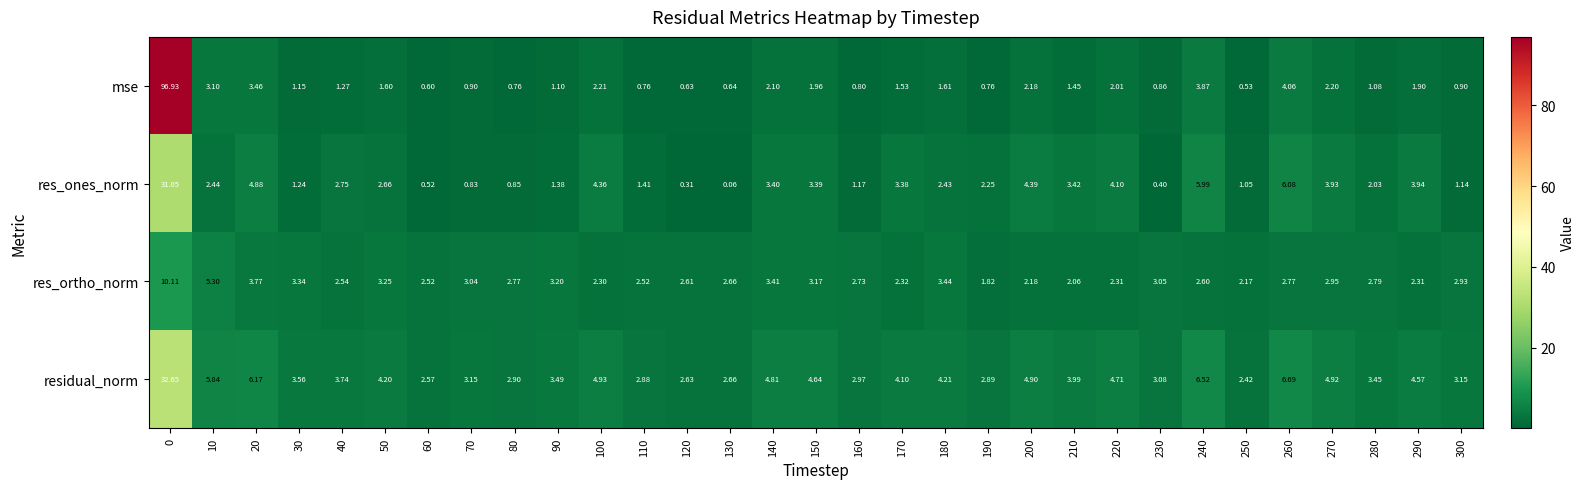

At 20, list the series in order from largest to smallest.

residual_norm, res_ones_norm, res_ortho_norm, mse